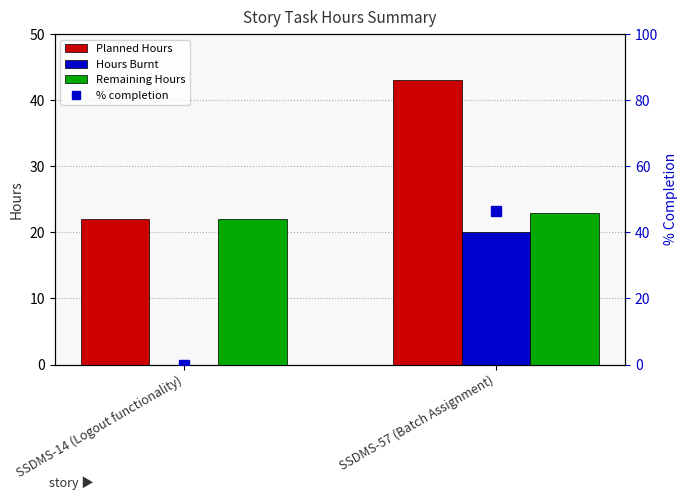

Reading right to left, extract all data points from this chart.

Planned Hours: SSDMS-57 (Batch Assignment)=43.0	SSDMS-14 (Logout functionality)=22.0
Hours Burnt: SSDMS-57 (Batch Assignment)=20.0	SSDMS-14 (Logout functionality)=0.0
Remaining Hours: SSDMS-57 (Batch Assignment)=23.0	SSDMS-14 (Logout functionality)=22.0
% completion: SSDMS-57 (Batch Assignment)=46.5	SSDMS-14 (Logout functionality)=0.0